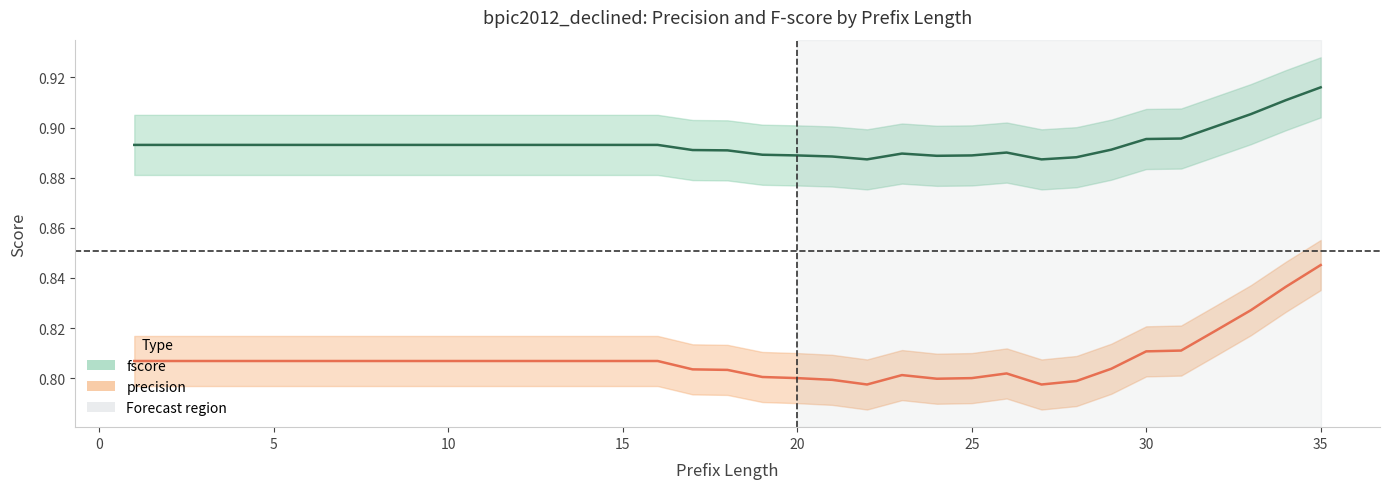

The value of precision at 19 is 0.8. True or false?

True